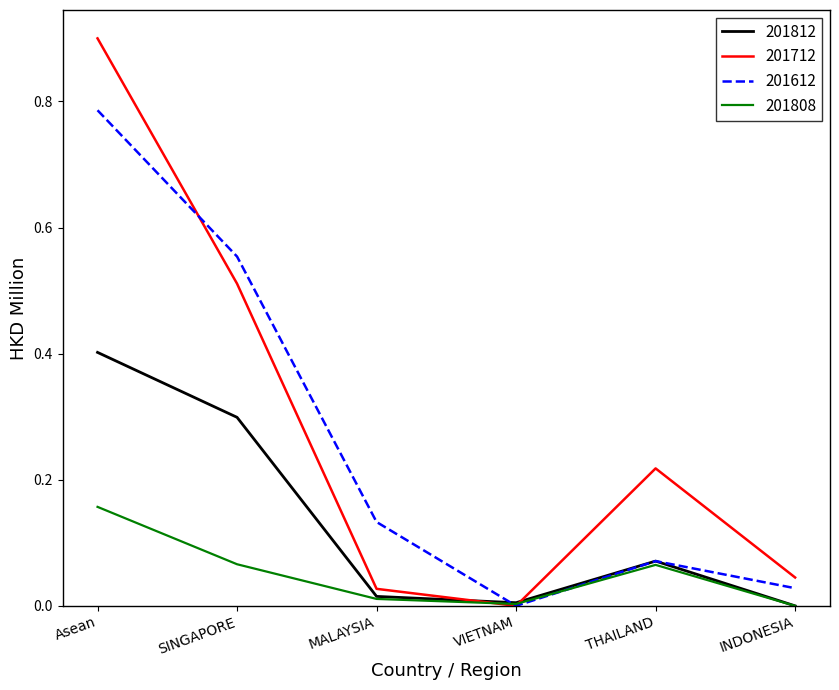

What value does the 201812 series have at SINGAPORE?

0.3